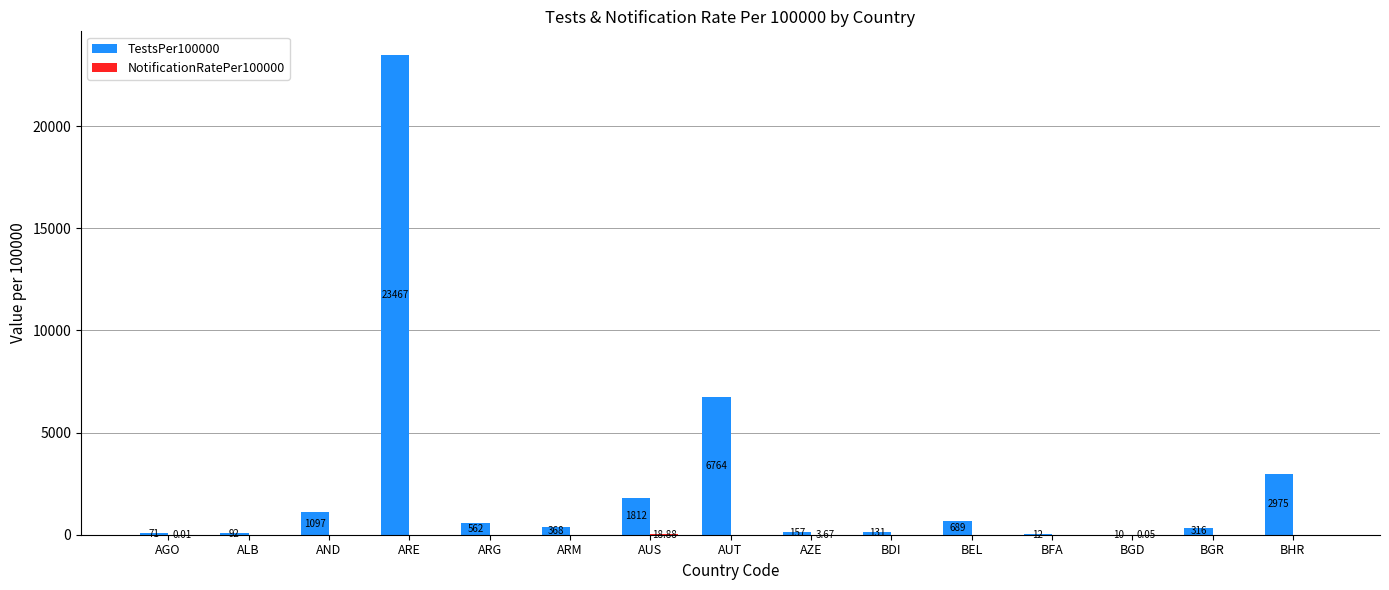

Where does the TestsPer100000 series first go above 368?

AND